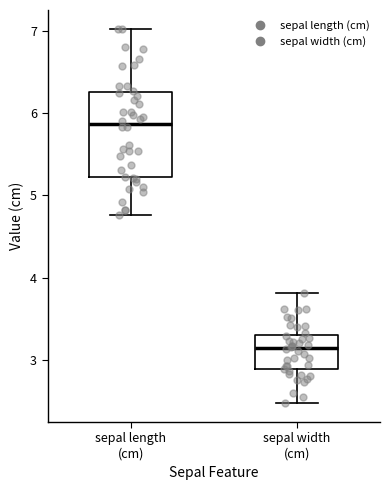

Where does the lower whisker of the box for sepal width (cm) end on the y-axis? The values are not printed on the chart, so give them approximately, as read against the axis.

2.5